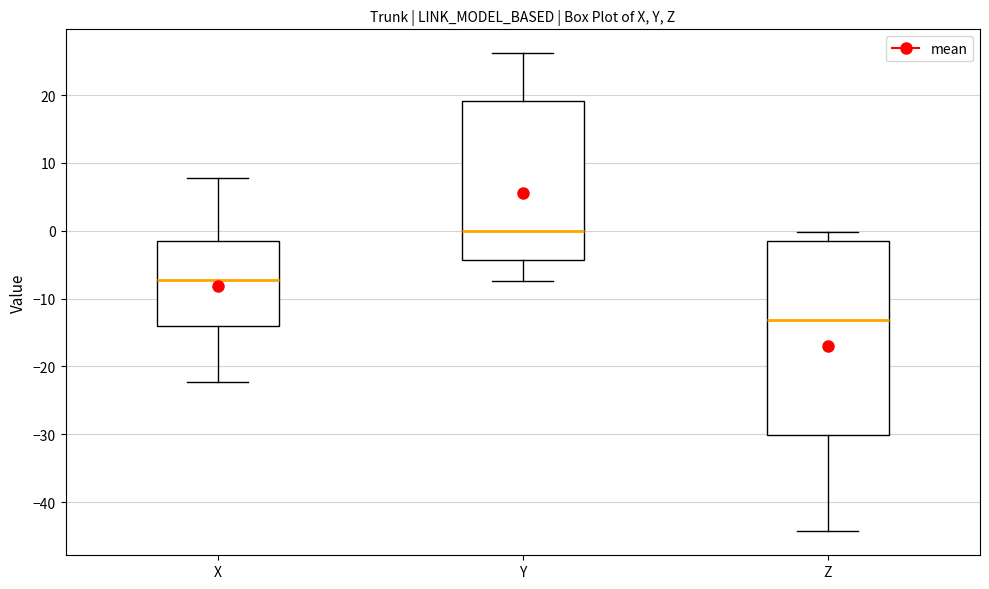

Reading left to right, read every box against the y-axis: the position of its median line, the range the box covers, and the ends of its whiskers. The values are not printed on the chart, so give them approximately, as read against the axis.

X: median -7, box -14 to -2, whiskers -22 to 8
Y: median 0, box -4 to 19, whiskers -7 to 26
Z: median -13, box -30 to -1, whiskers -44 to 0